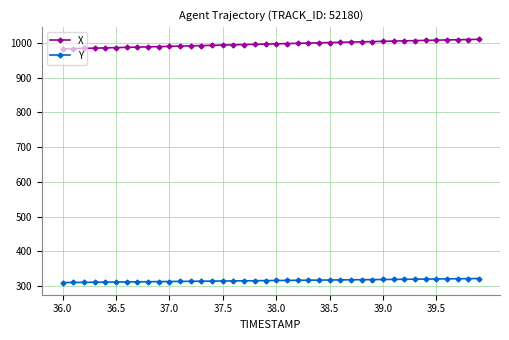

List the series in order of their peak value, lowest first.

Y, X